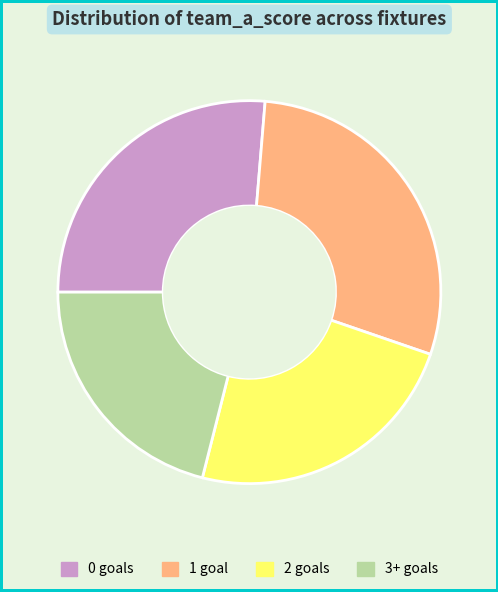

Between 0 goals and 3+ goals, which is larger?

0 goals